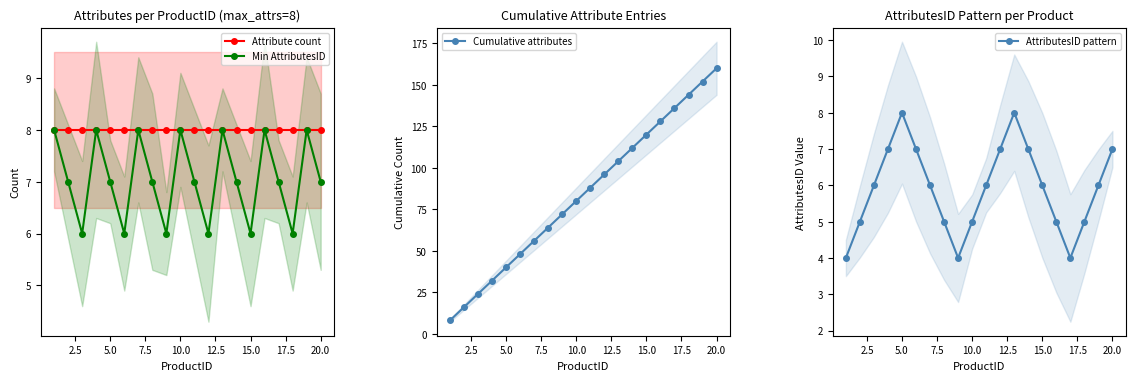

List the series in order of their peak value, lowest first.

Attribute count, Min AttributesID, AttributesID pattern, Cumulative attributes